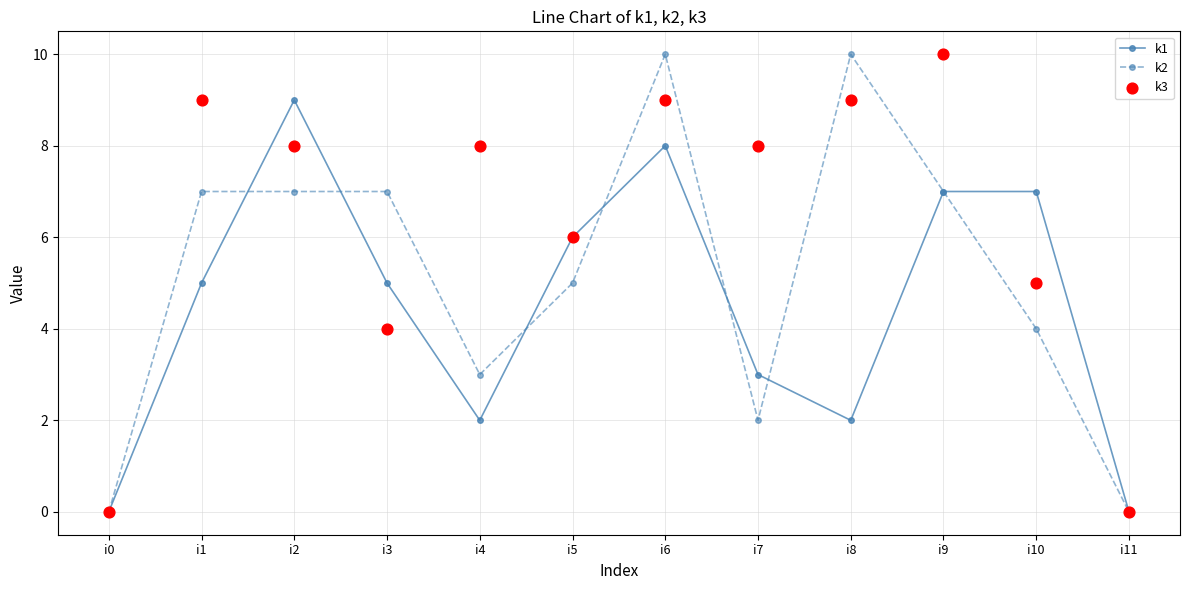

At how many categories does at least one series exceed 7?

7